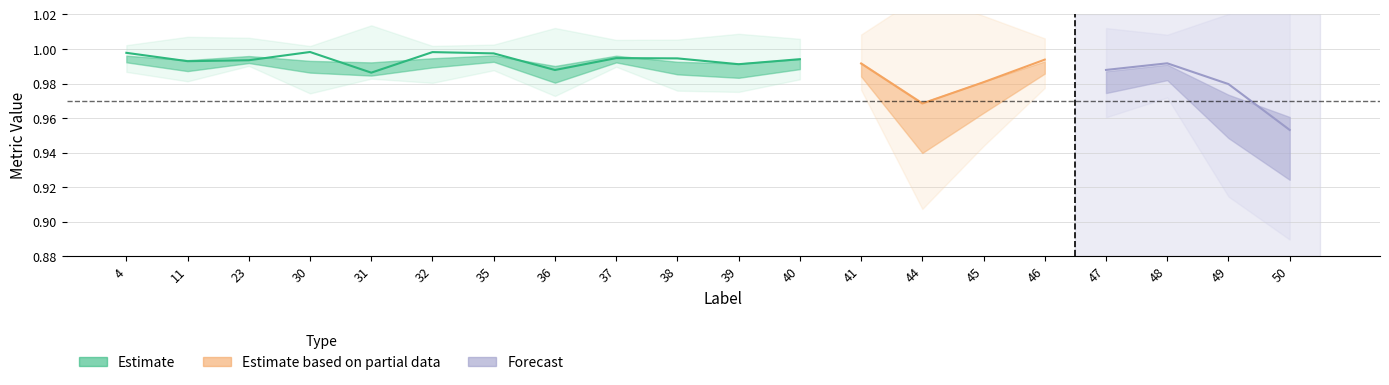

In Dice, how many points are lower than both neighbors (excluding endpoints)?

6